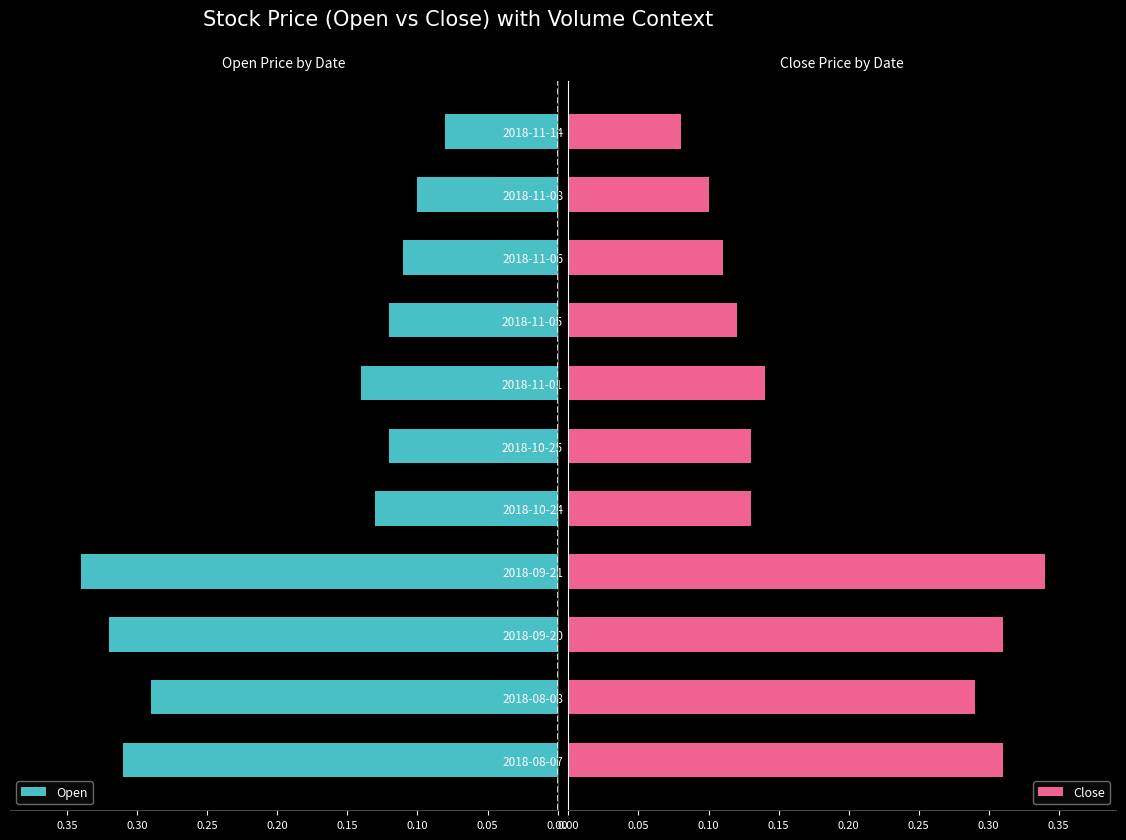

Which series has the largest total across all categories?

Open